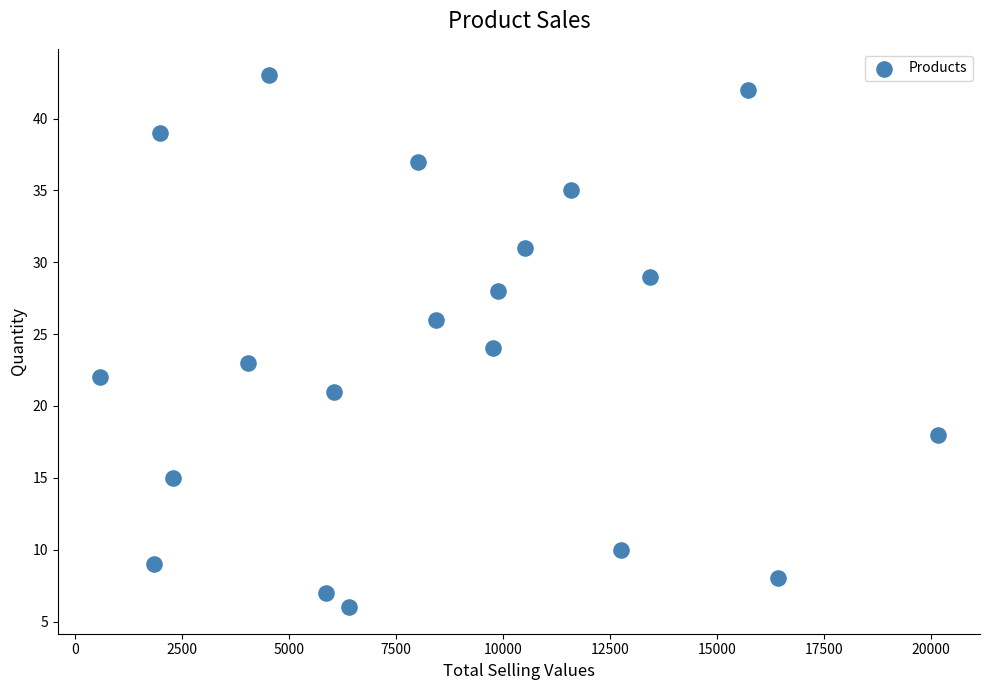

What is the range of Y values (max minus min)?

37